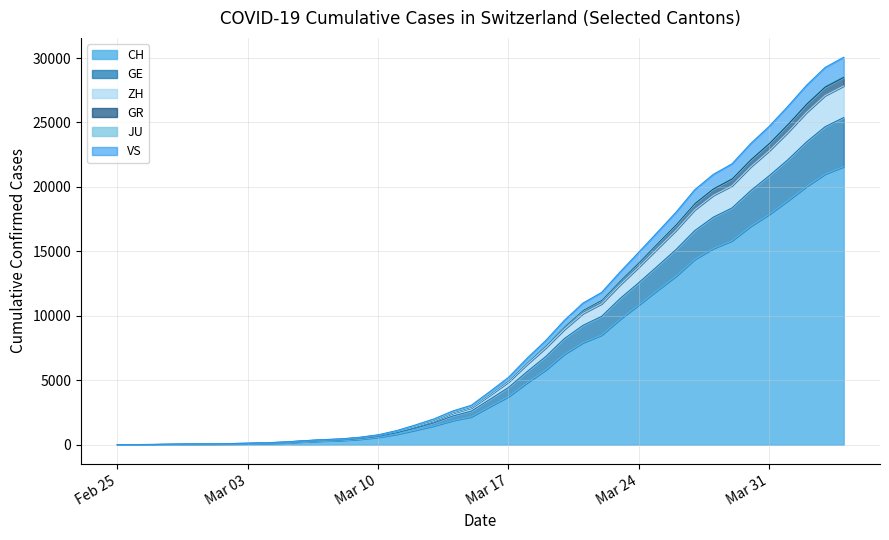

Does the chart display data point markers on the line(s)?

No